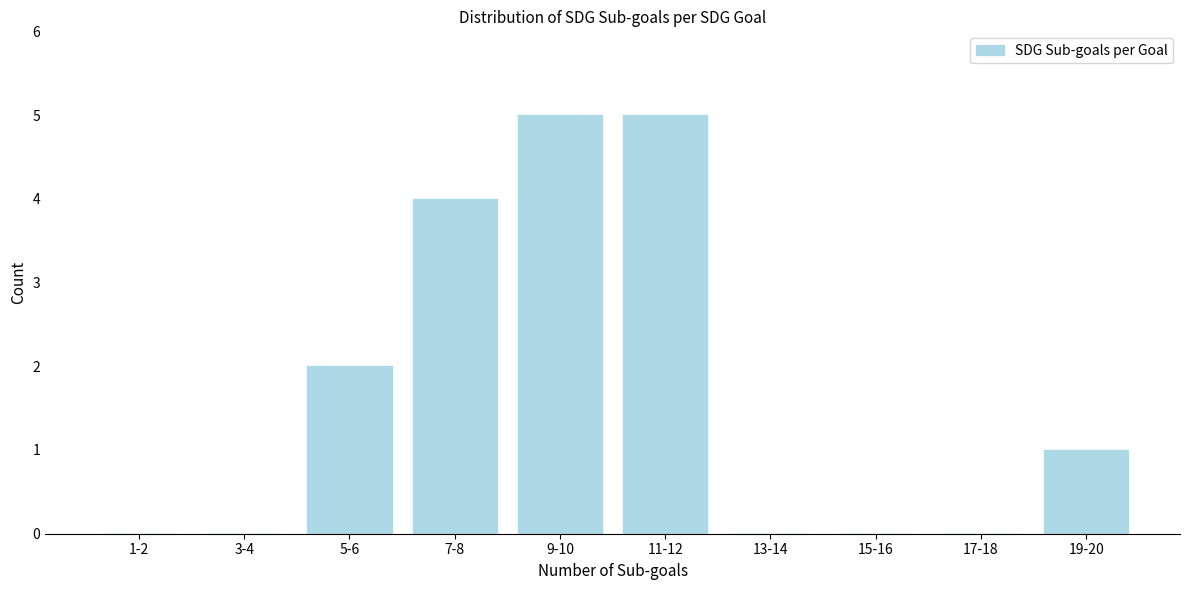

Reading left to right, extract all data points from this chart.

1-2=0	3-4=0	5-6=2	7-8=4	9-10=5	11-12=5	13-14=0	15-16=0	17-18=0	19-20=1